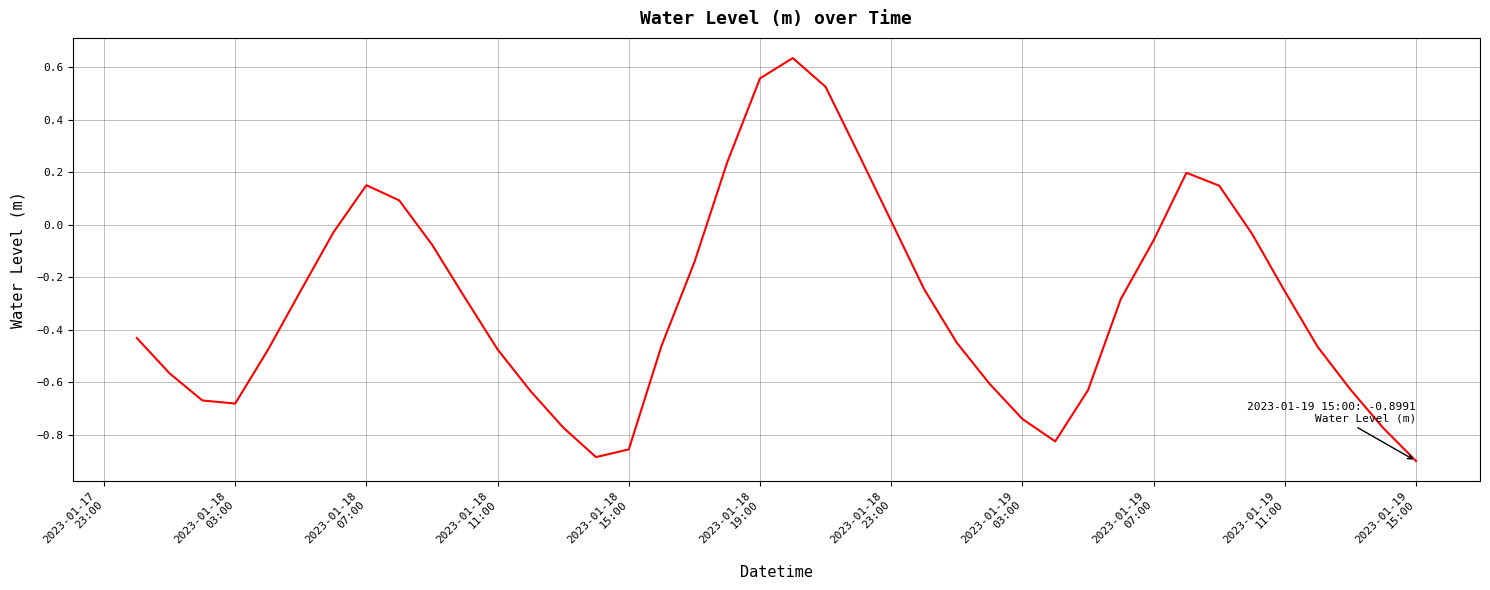

What is the difference between the maximum and minimum values?

1.5